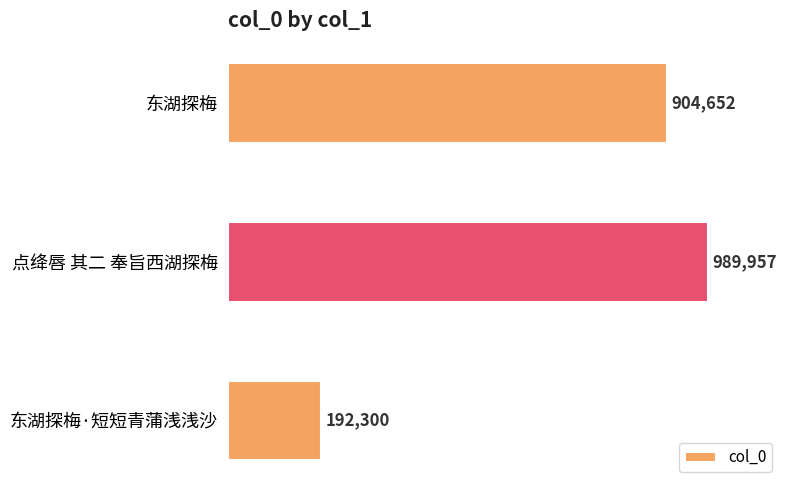

What is the greatest value displayed?

989957